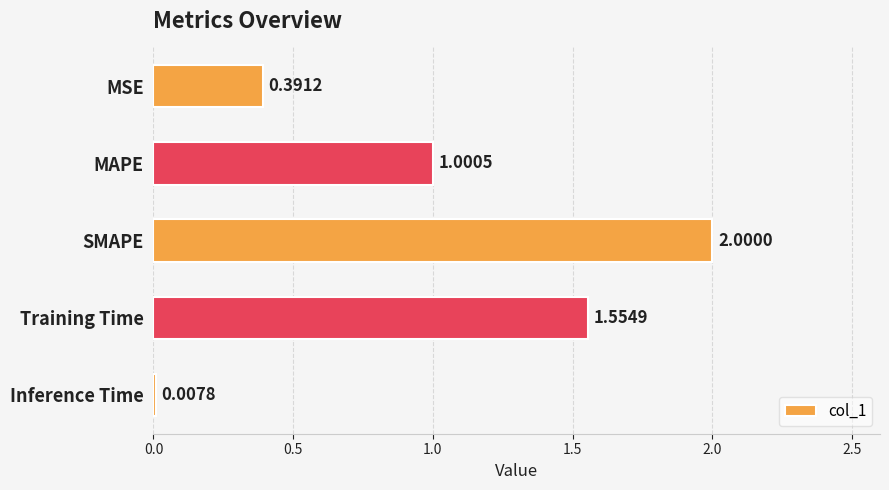

What is the change in value from MSE to Inference Time?

-0.4